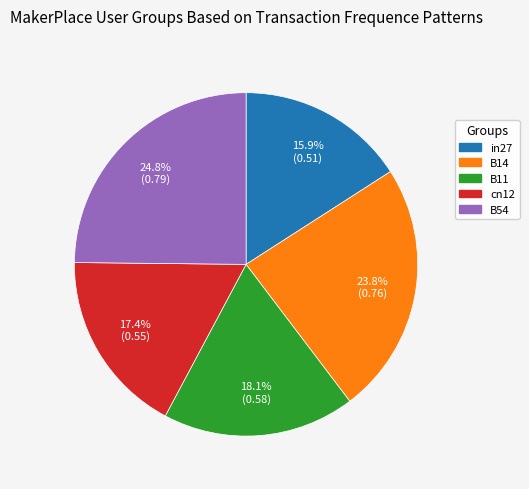

Rank the categories by value from highest to lowest.

B54, B14, B11, cn12, in27